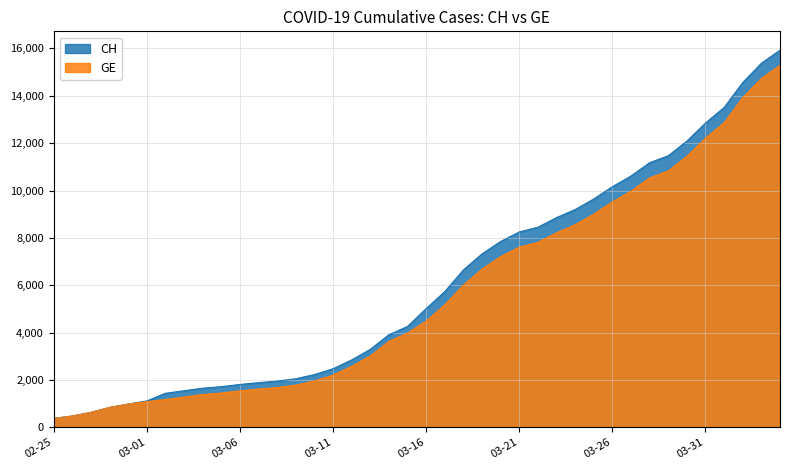

Between 2020-03-14 and 2020-03-20, which series saw the biggest shift?

CH